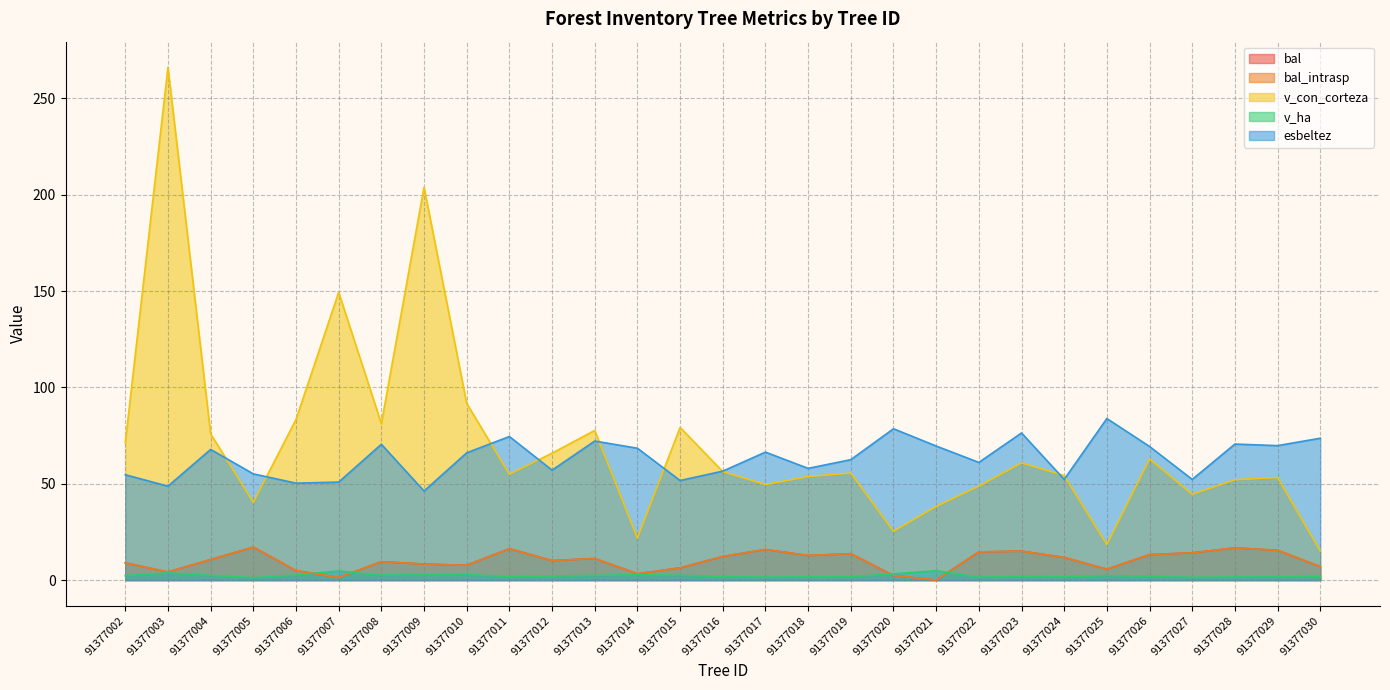

Reading right to left, what are all the values shown in this chart?

bal: 91377030=7.0	91377029=15.5	91377028=16.7	91377027=14.2	91377026=13.2	91377025=5.7	91377024=11.7	91377023=15.0	91377022=14.6	91377021=0.0	91377020=2.4	91377019=13.7	91377018=12.8	91377017=15.9	91377016=12.2	91377015=6.3	91377014=3.3	91377013=11.2	91377012=10.1	91377011=16.3	91377010=7.7	91377009=8.3	91377008=9.6	91377007=1.3	91377006=4.9	91377005=17.1	91377004=10.7	91377003=4.2	91377002=8.9
bal_intrasp: 91377030=7.0	91377029=15.5	91377028=16.7	91377027=14.2	91377026=13.2	91377025=5.7	91377024=11.7	91377023=15.0	91377022=14.6	91377021=0.0	91377020=2.4	91377019=13.7	91377018=12.8	91377017=15.9	91377016=12.2	91377015=6.3	91377014=3.3	91377013=11.2	91377012=10.1	91377011=16.3	91377010=7.7	91377009=8.3	91377008=9.6	91377007=1.3	91377006=4.9	91377005=17.1	91377004=10.7	91377003=4.2	91377002=8.9
v_con_corteza: 91377030=15.1	91377029=53.2	91377028=52.1	91377027=44.6	91377026=62.9	91377025=18.4	91377024=54.2	91377023=60.8	91377022=48.8	91377021=38.2	91377020=25.4	91377019=55.5	91377018=53.8	91377017=49.6	91377016=56.3	91377015=79.2	91377014=21.8	91377013=77.7	91377012=65.9	91377011=55.0	91377010=91.7	91377009=203.9	91377008=81.2	91377007=149.3	91377006=83.3	91377005=40.3	91377004=75.9	91377003=266.1	91377002=71.3
v_ha: 91377030=1.9	91377029=1.7	91377028=1.7	91377027=1.4	91377026=2.0	91377025=2.4	91377024=1.7	91377023=1.9	91377022=1.6	91377021=4.9	91377020=3.2	91377019=1.8	91377018=1.7	91377017=1.6	91377016=1.8	91377015=2.5	91377014=2.8	91377013=2.5	91377012=2.1	91377011=1.8	91377010=2.9	91377009=2.9	91377008=2.6	91377007=4.8	91377006=2.6	91377005=1.3	91377004=2.4	91377003=3.8	91377002=2.3
esbeltez: 91377030=73.6	91377029=69.8	91377028=70.6	91377027=52.2	91377026=69.3	91377025=83.8	91377024=52.3	91377023=76.3	91377022=61.1	91377021=69.6	91377020=78.5	91377019=62.5	91377018=58.0	91377017=66.4	91377016=56.5	91377015=51.7	91377014=68.4	91377013=72.2	91377012=57.0	91377011=74.5	91377010=66.0	91377009=46.2	91377008=70.5	91377007=50.9	91377006=50.3	91377005=55.1	91377004=67.8	91377003=48.7	91377002=54.7